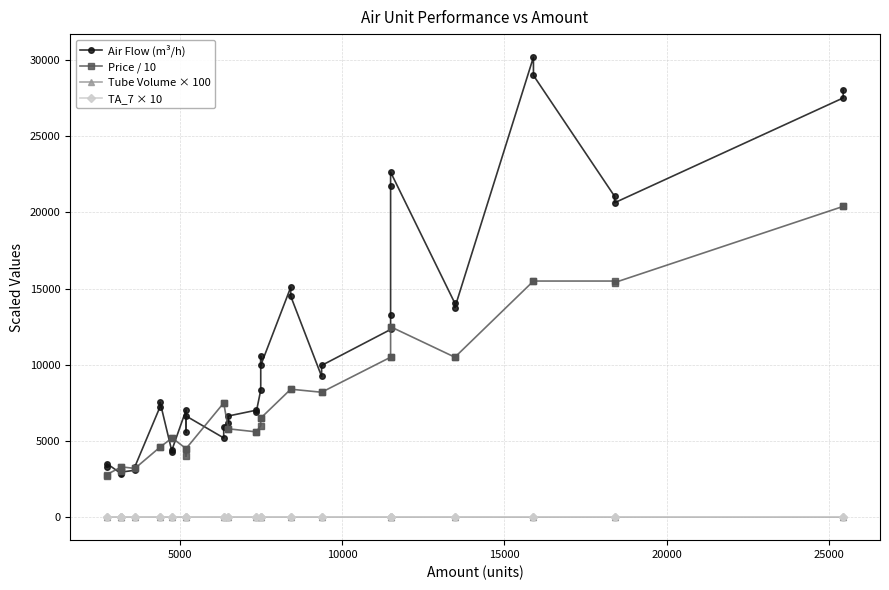

The TA_7 × 10 series shows 14.9 at 22. True or false?

False